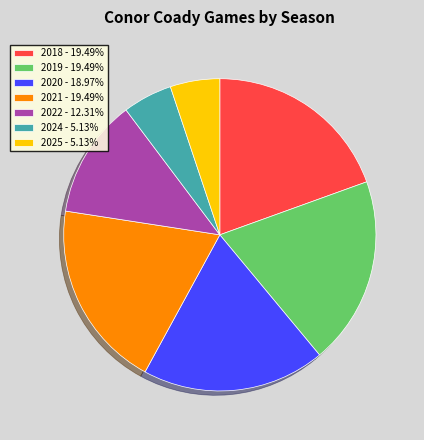

How many segments does this pie chart have?

7